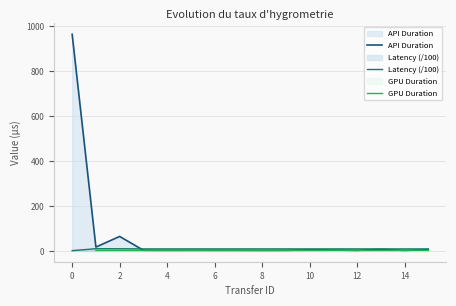

What is the maximum value for API Duration?

965.2